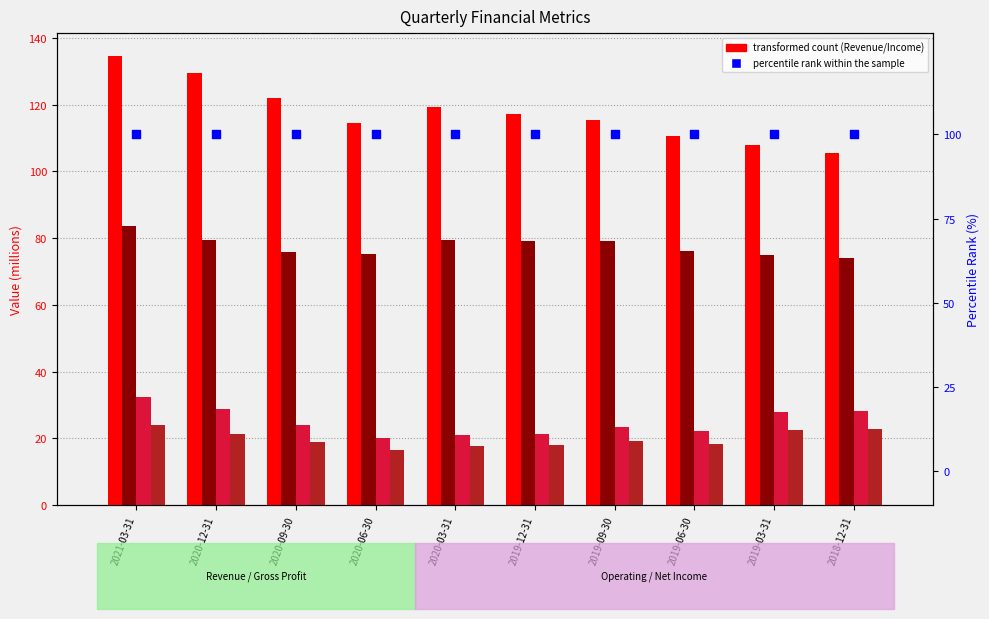

At how many categories does at least one series exceed 52?

10